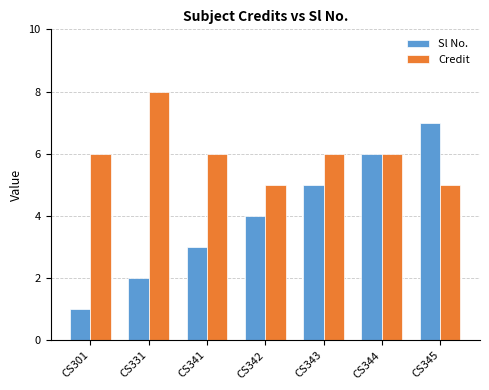

Is the value of Sl No. at CS301 greater than the value of Credit at CS343?

No